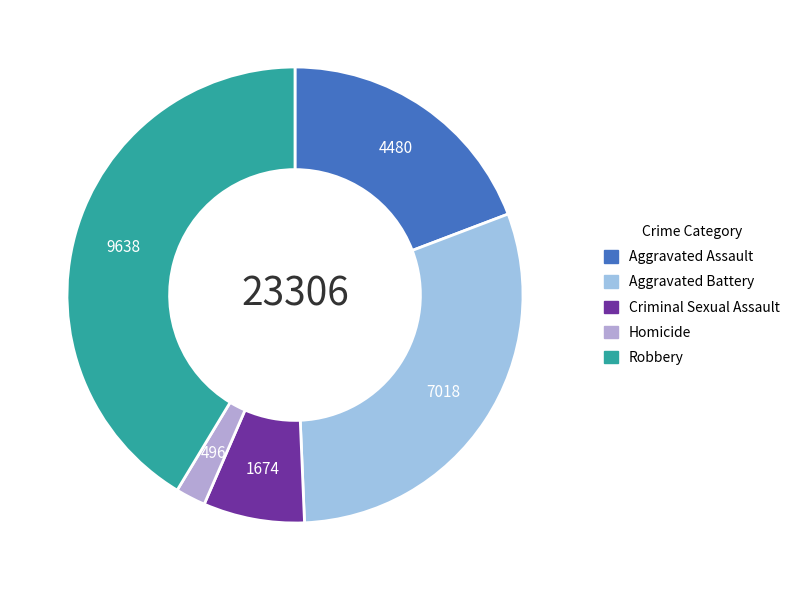

Approximately how many times larger is the value at Aggravated Assault compared to Criminal Sexual Assault?

2.7